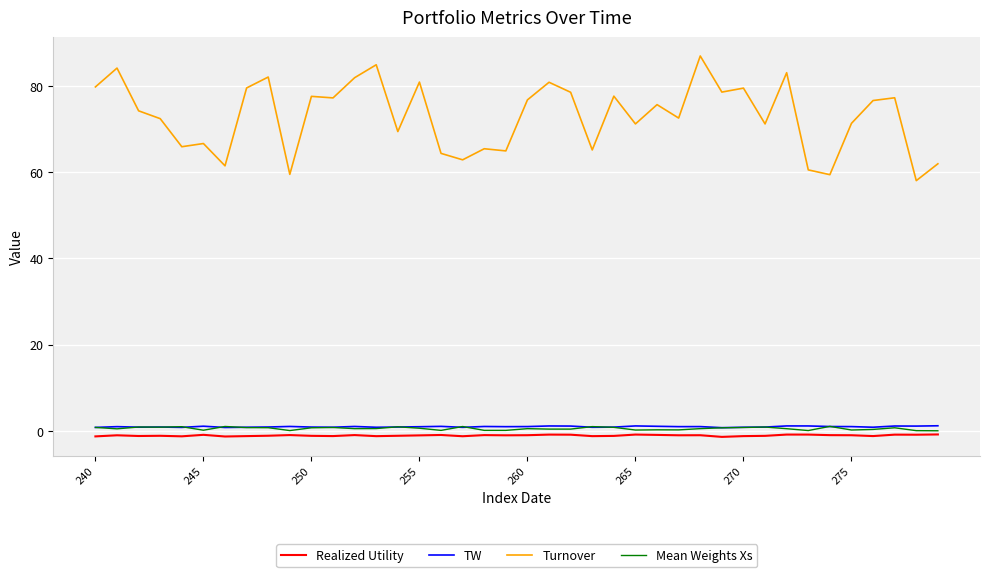

What is the maximum value for Turnover?

87.0